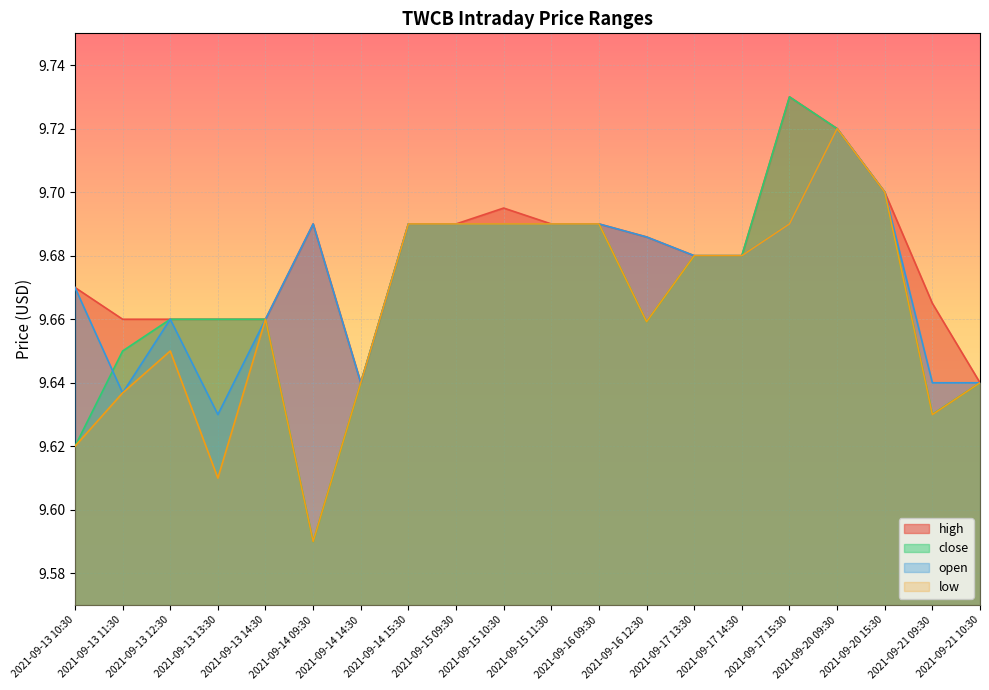

Which series has the largest range (max minus min)?

close